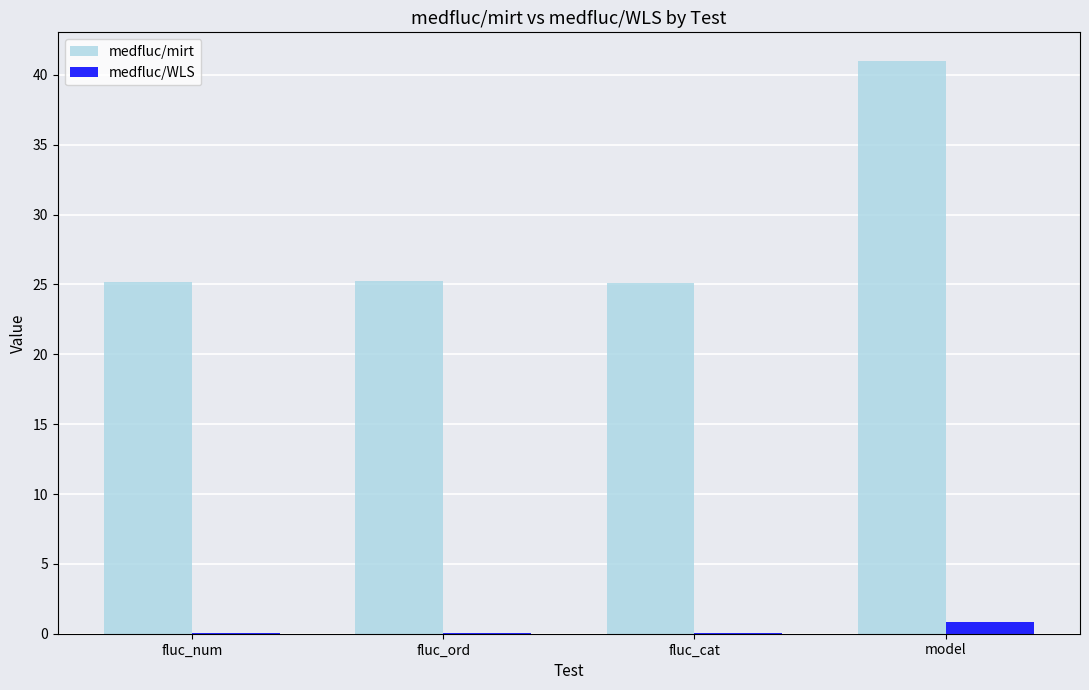

What is the maximum value for medfluc/mirt?

41.0